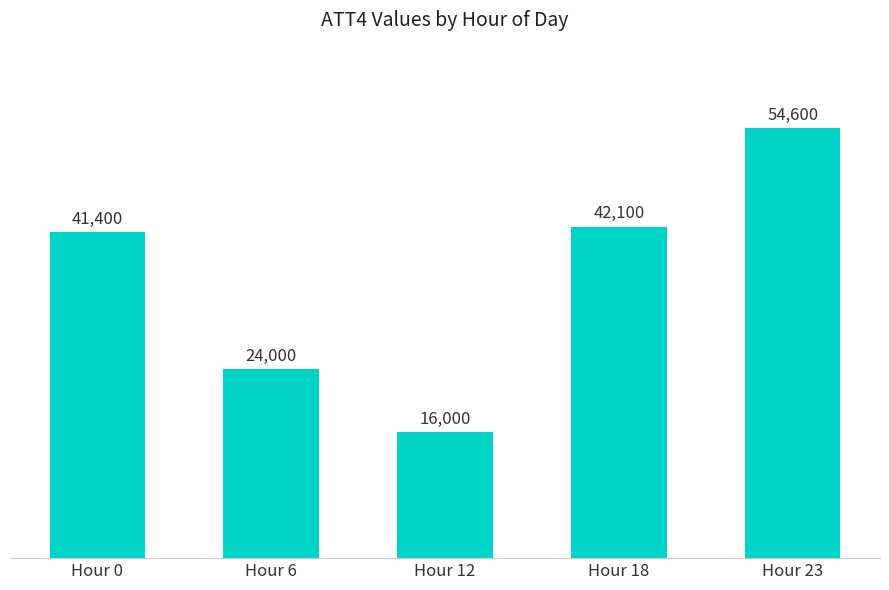

List the labels in order of value, smallest first.

Hour 12, Hour 6, Hour 0, Hour 18, Hour 23